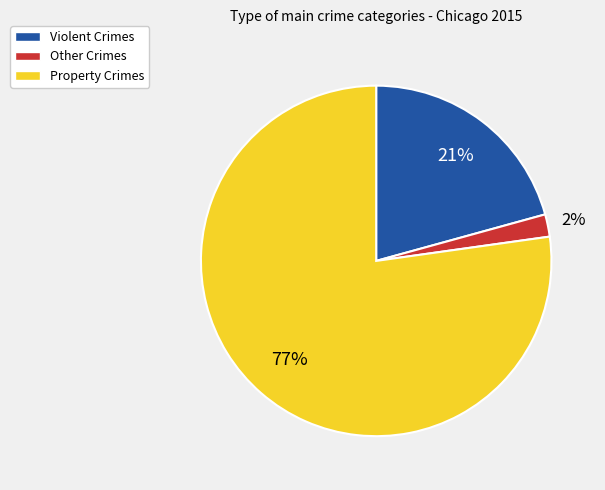

Is Other Crimes the majority of the pie?

No